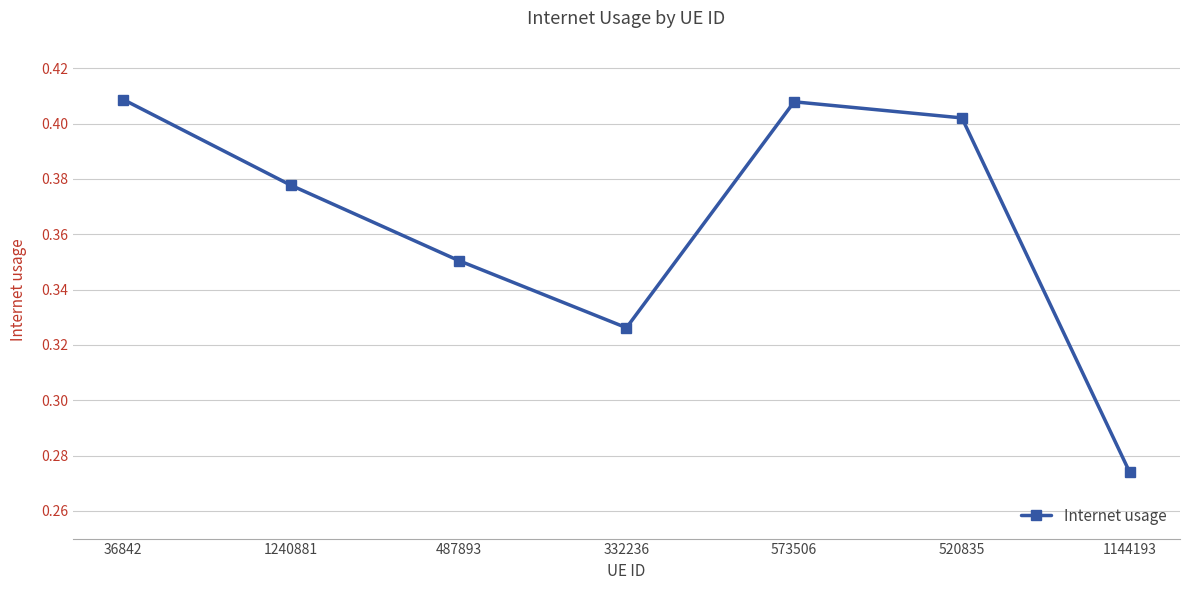

What is the sum of all values?

2.5